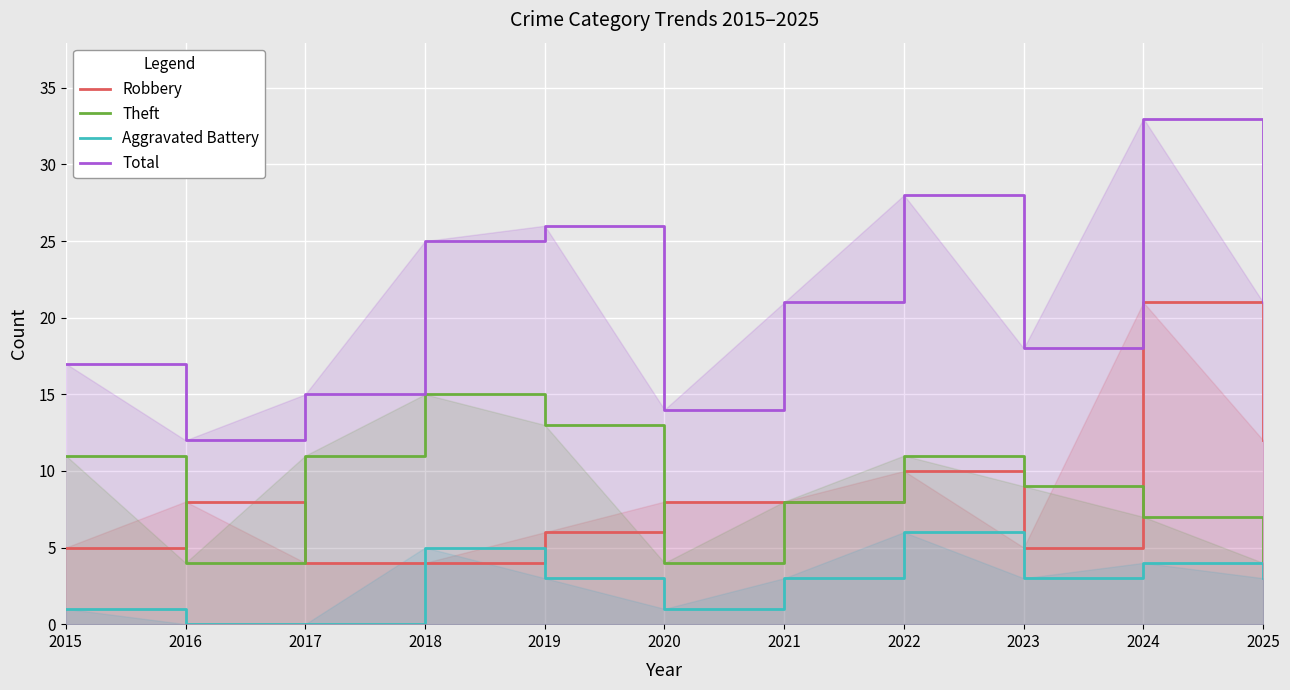

The Theft series shows 2 at 2025. True or false?

False